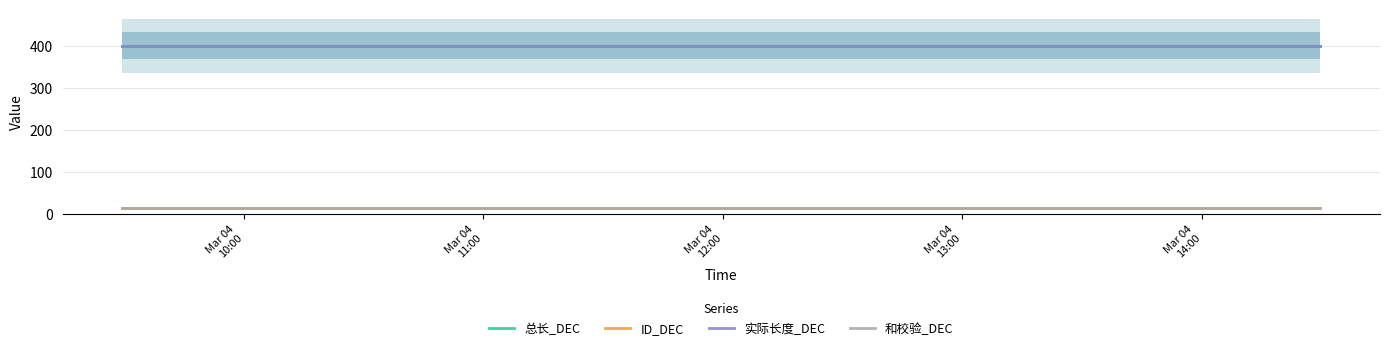

How many lines are shown in the chart?

4